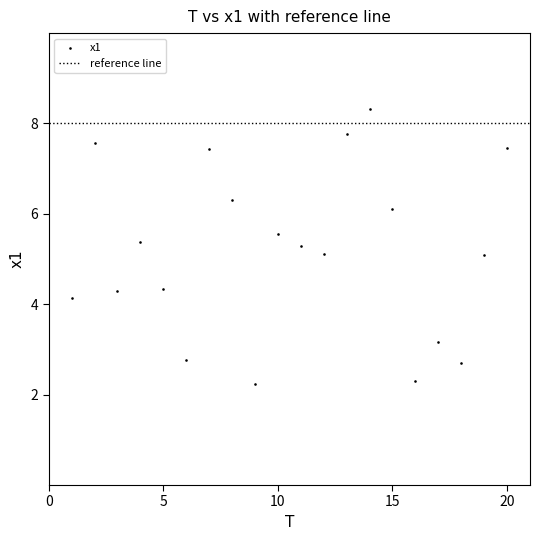

What is the range of Y values (max minus min)?

6.1